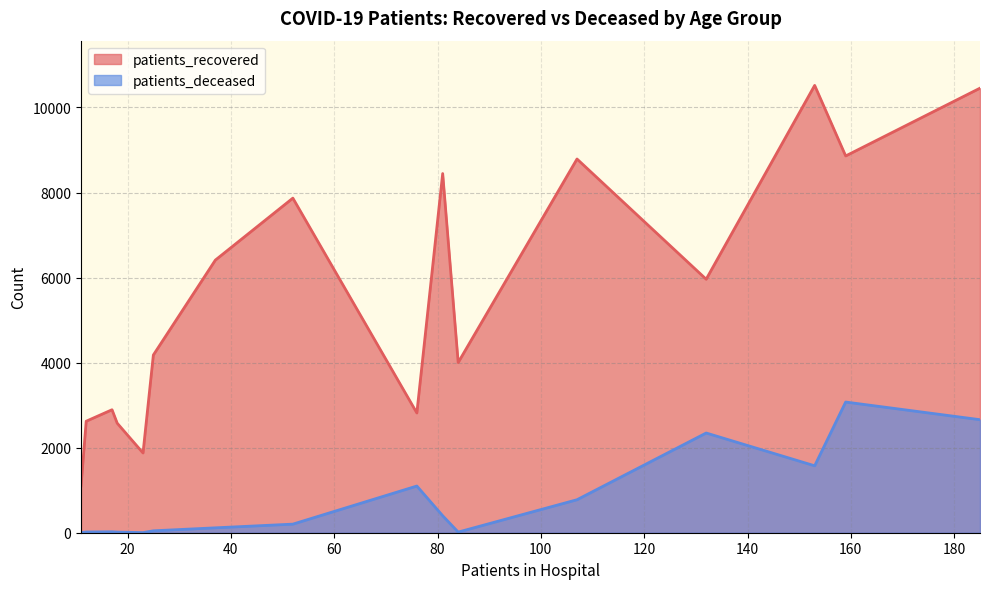

Count the number of categories in the chart.

16